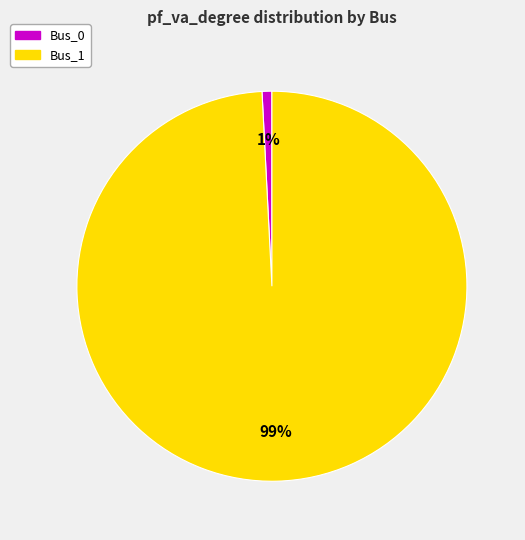

Does Bus_1 represent more than half of the total?

Yes